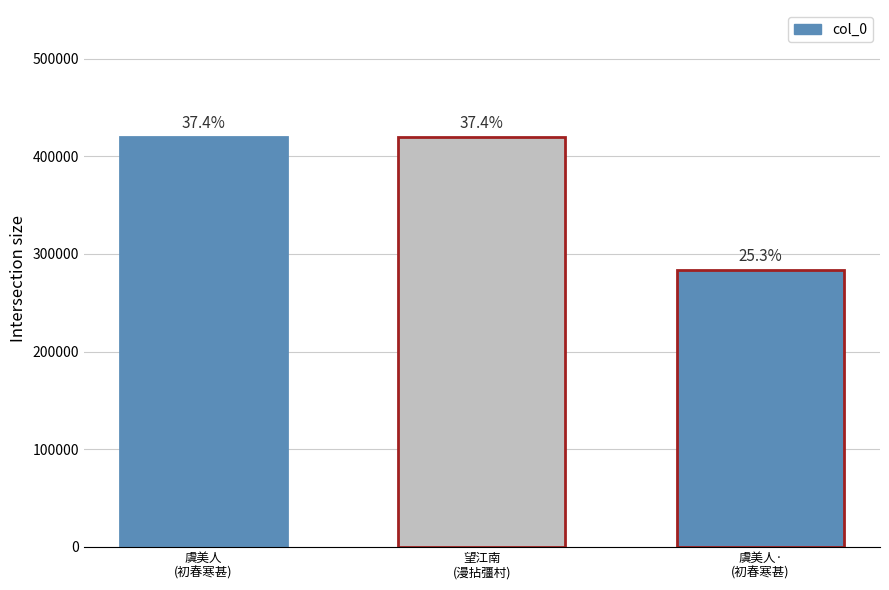

The chart shows a value of 419772 at 虞美人 初春寒甚，戏作。用彊村除夕高阳台词中语发端. True or false?

True